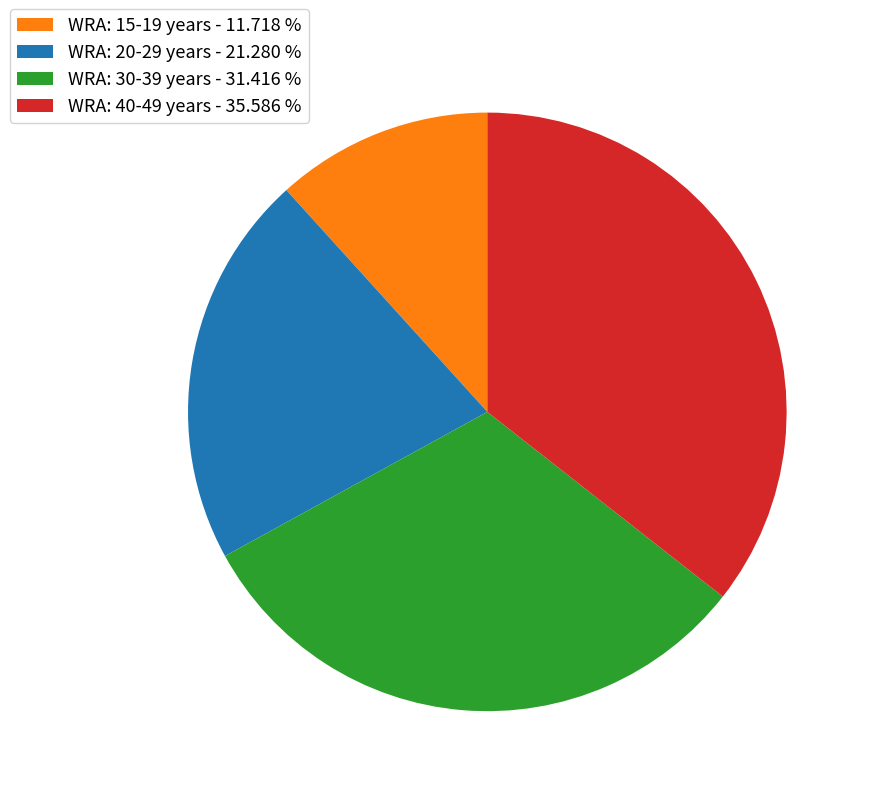

How many slices are in this pie chart?

4